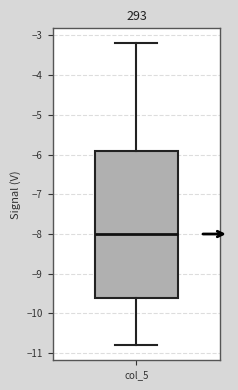

Read this box plot against the y-axis: the position of the median line, the range covered by the box, and the ends of both whiskers. The values are not printed on the chart, so give them approximately, as read against the axis.

median -8.0, box -9.6 to -5.9, whiskers -10.8 to -3.2